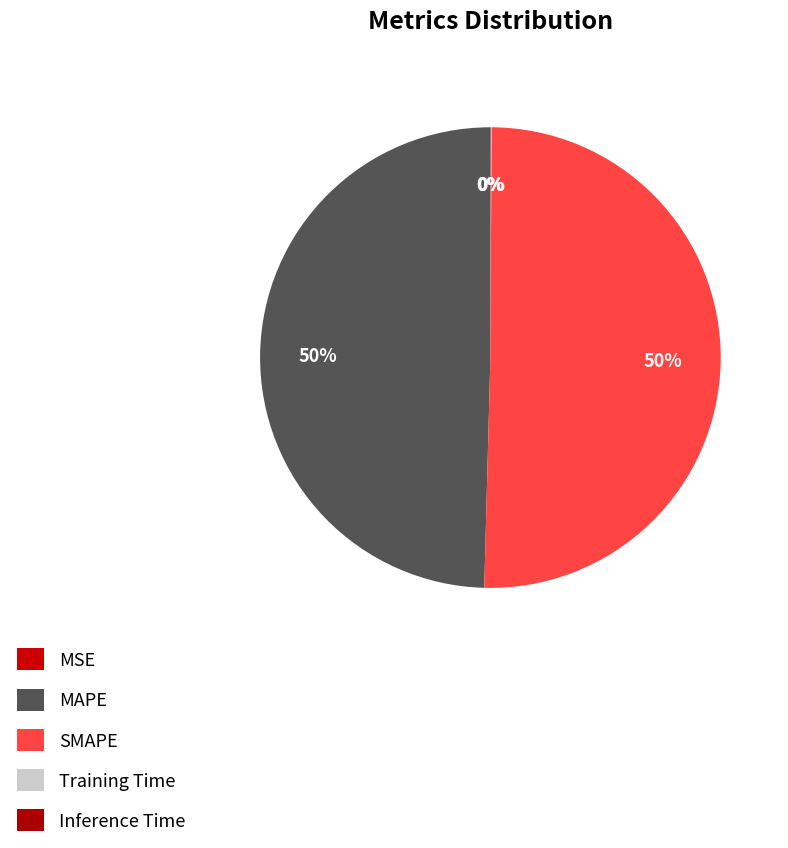

The MAPE slice represents 36% of the pie. True or false?

False